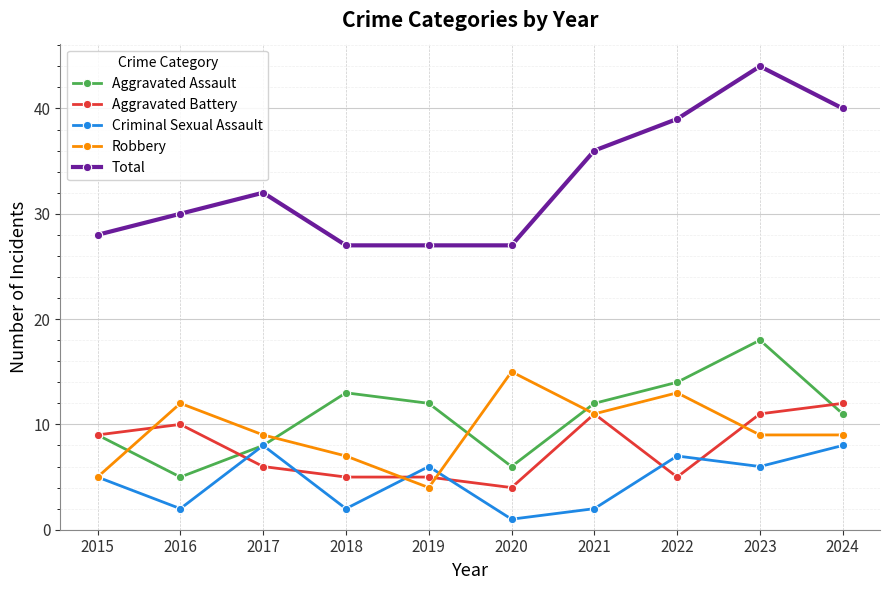

What is the value of the Aggravated Assault point at the 4th from the left?

13